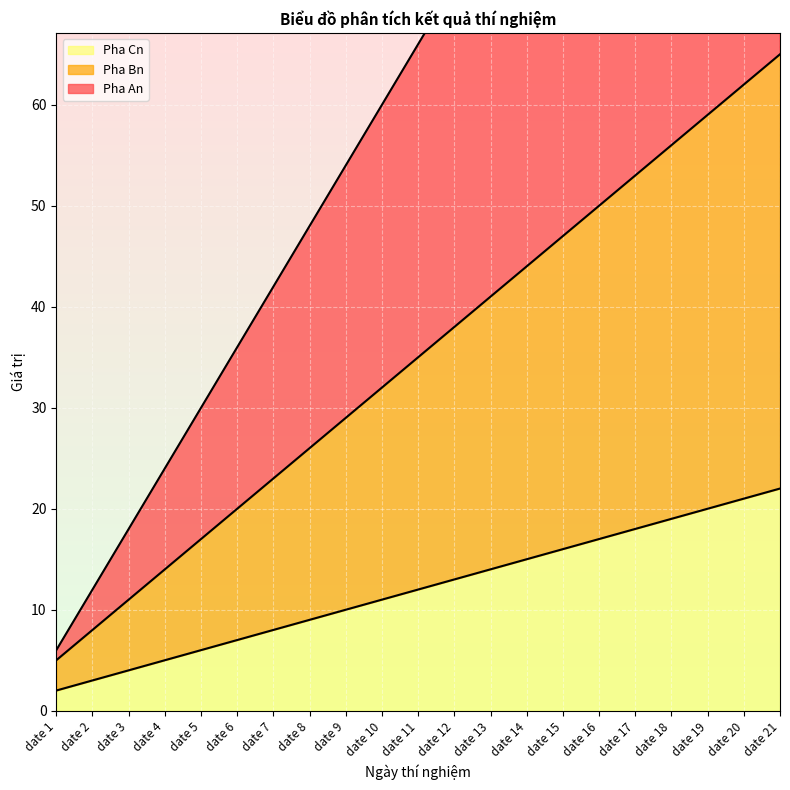

True or false: Pha Cn has a value of 22 at date 21.

True